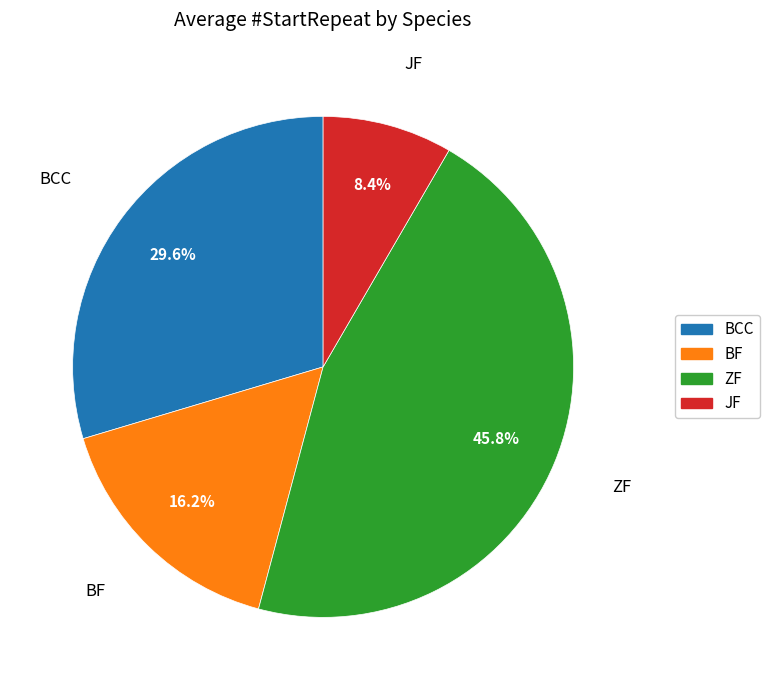

True or false: ZF accounts for 17% of the total.

False